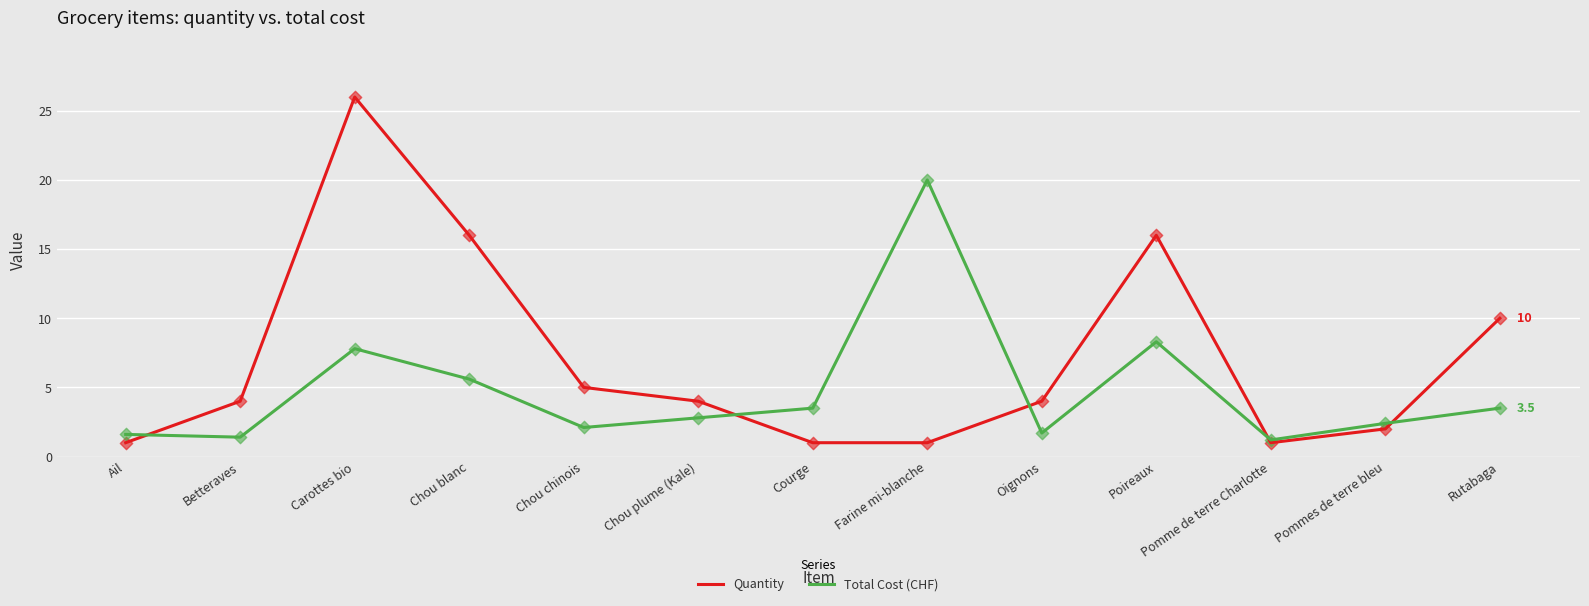

What are all the series names shown in the legend?

Quantity, Total Cost (CHF)